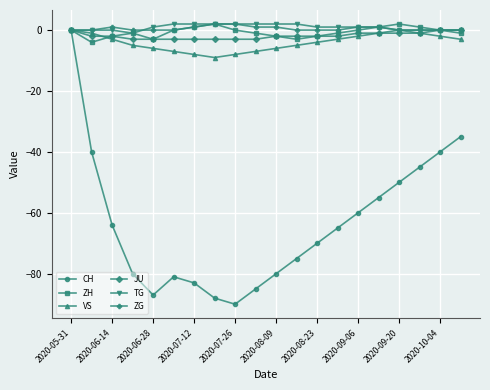

What are all the series names shown in the legend?

CH, ZH, VS, JU, TG, ZG